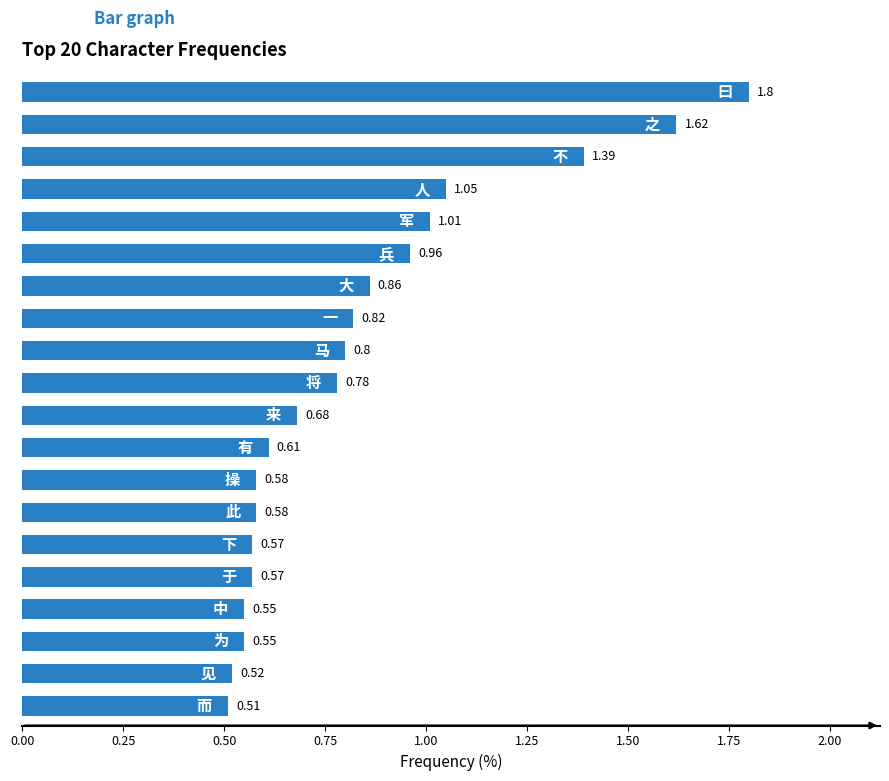

What is the average value?

0.8